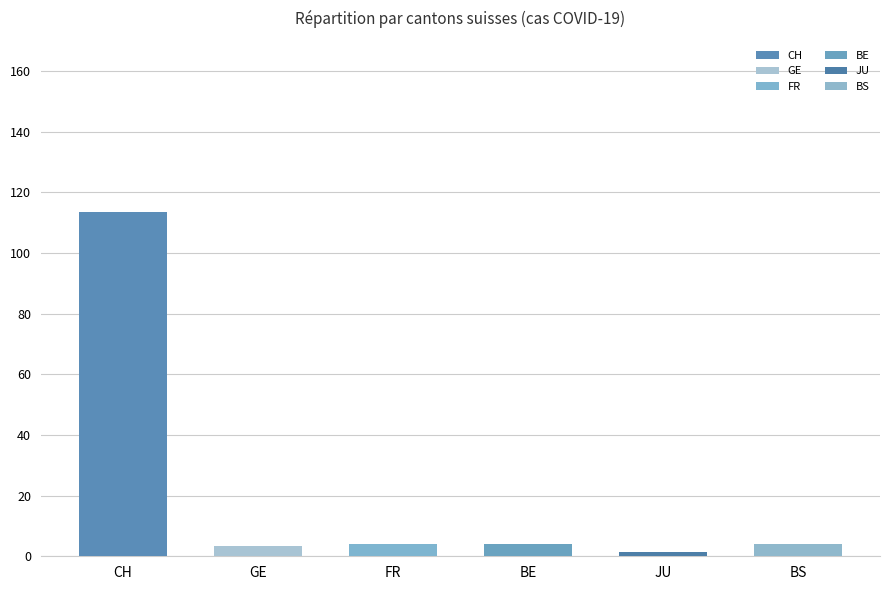

Rank the series at 2020-06-10 from lowest to highest value.

JU, GE, BS, FR, BE, CH